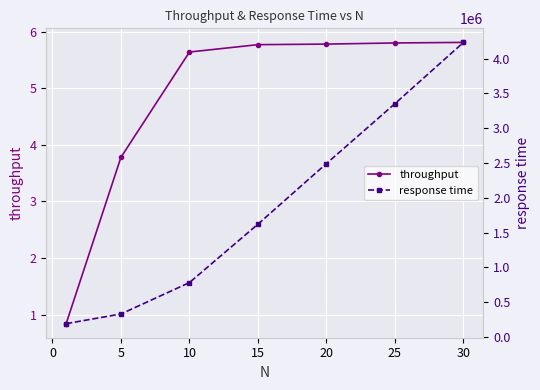

True or false: throughput and response time intersect in this chart.

False